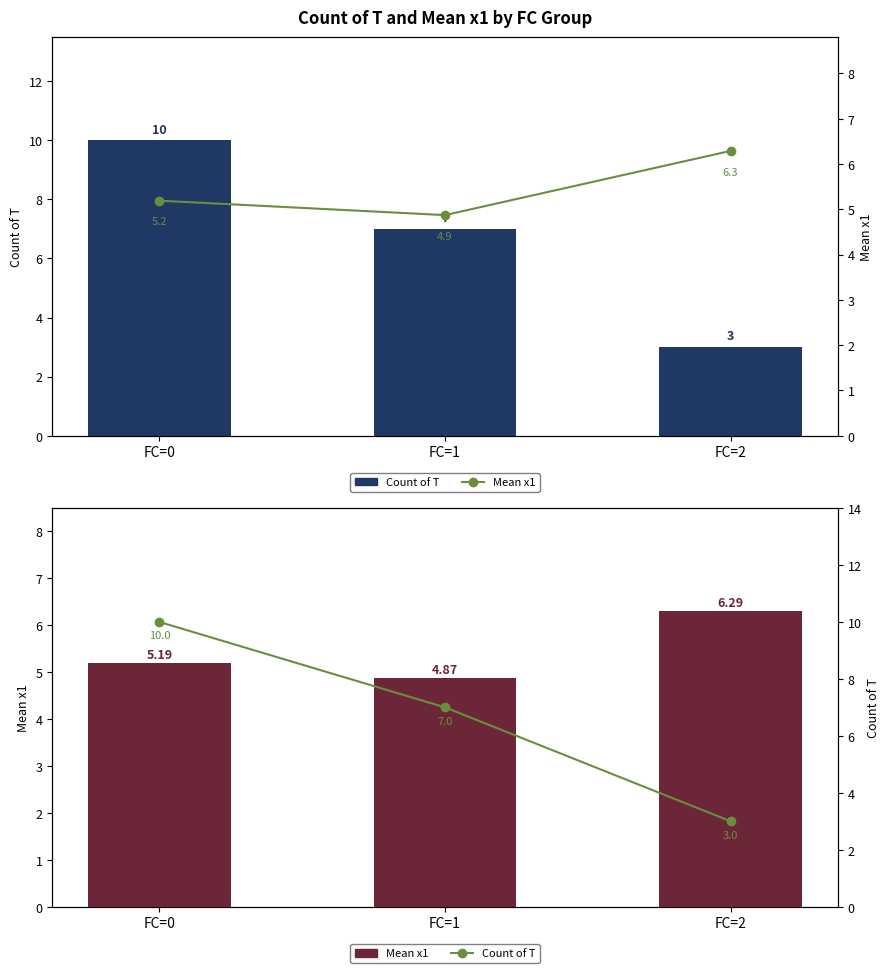

The value of Count of T at FC=2 is 3.0. True or false?

True